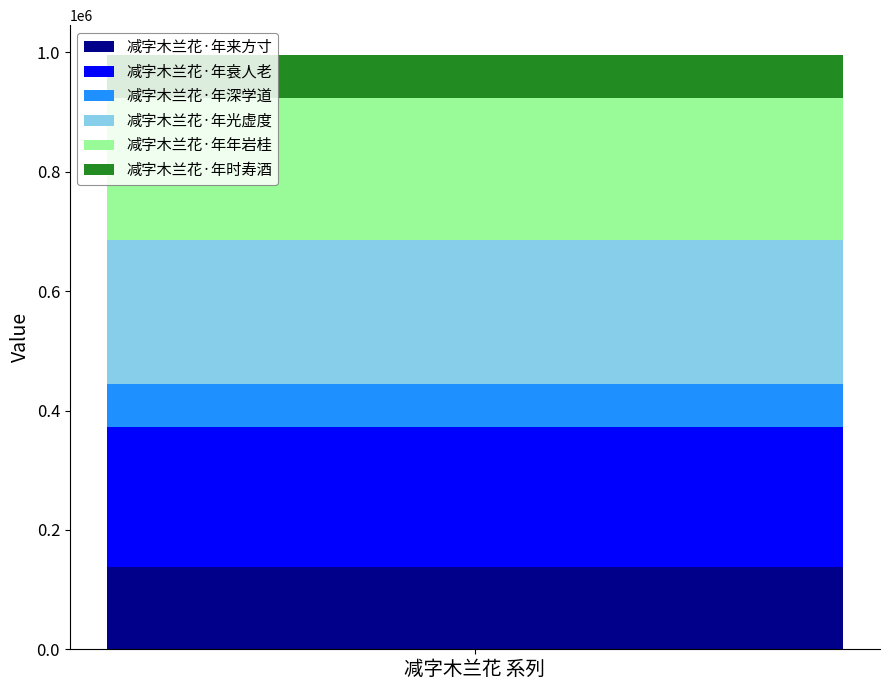

The 减字木兰花·年来方寸 series shows 137068 at 减字木兰花 系列. True or false?

True